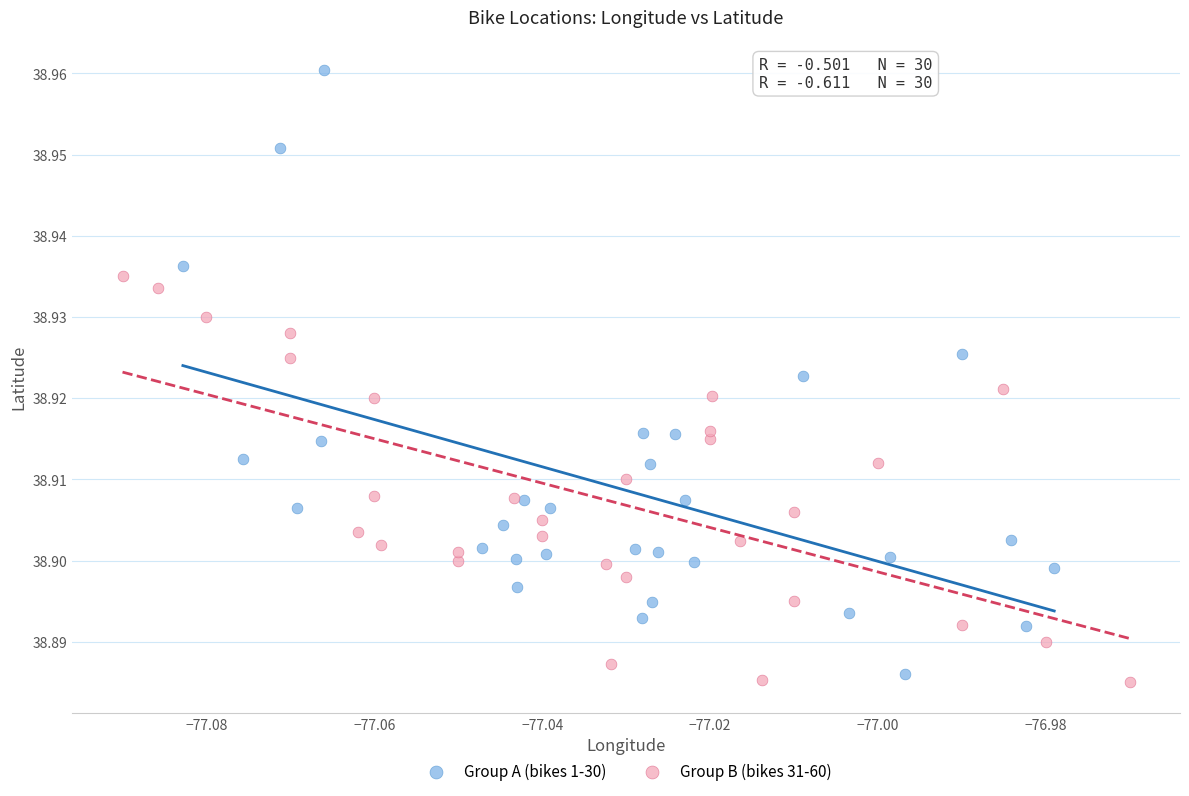

Which series contains the highest Y value?

Group A (bikes 1-30)